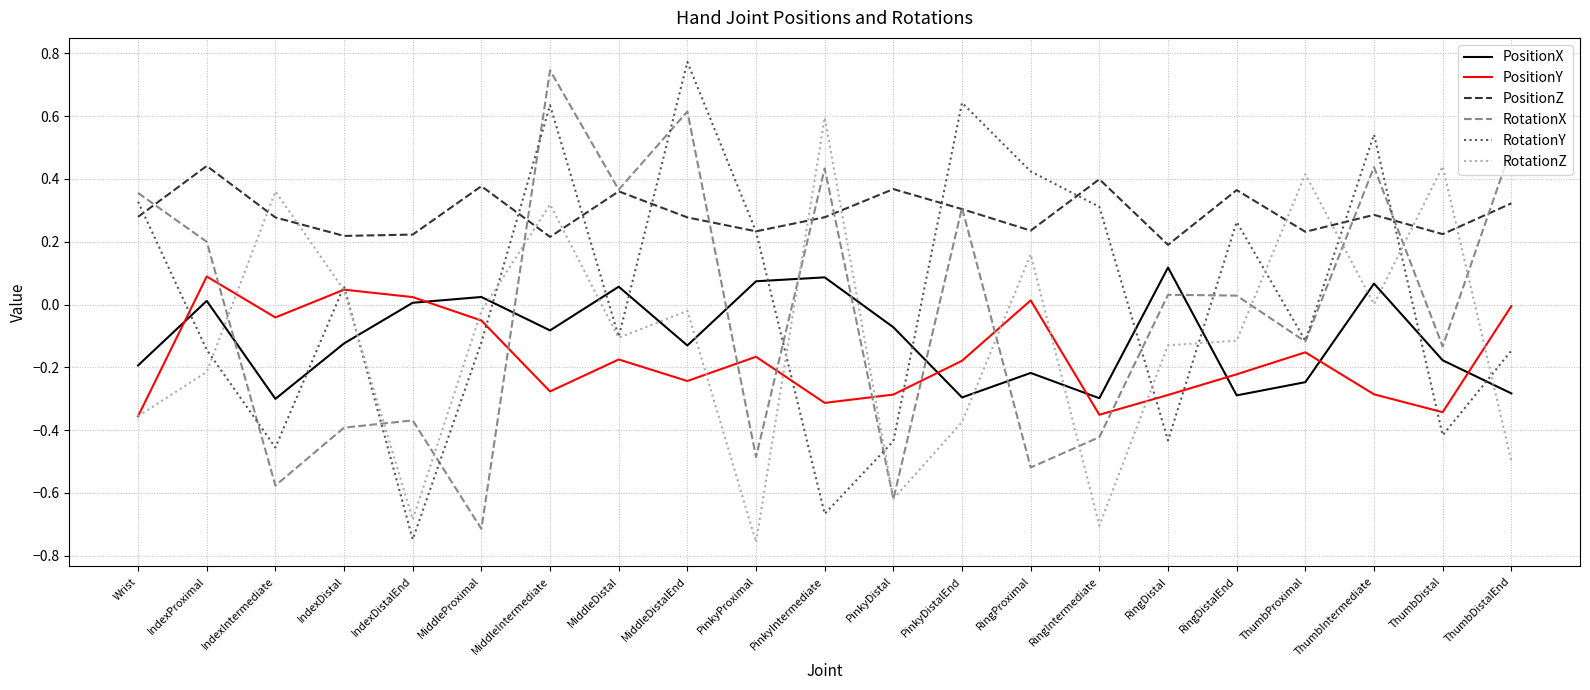

At which category does RotationY reach its first local peak?

IndexDistal